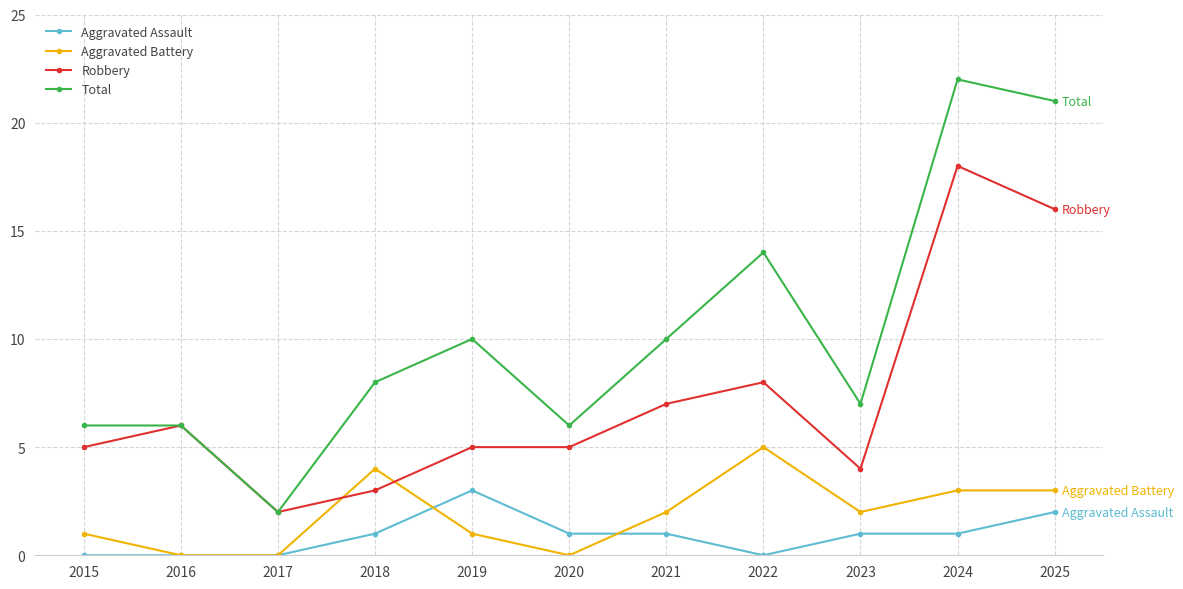

What is the difference between the Robbery values at 2022 and 2016?

2